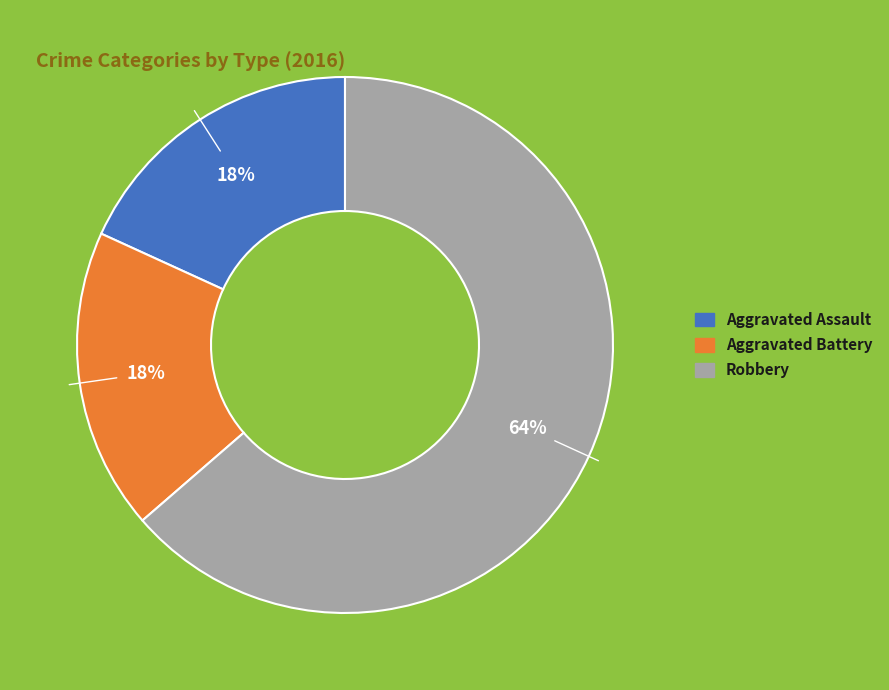

What is the largest slice in the pie chart?

Robbery